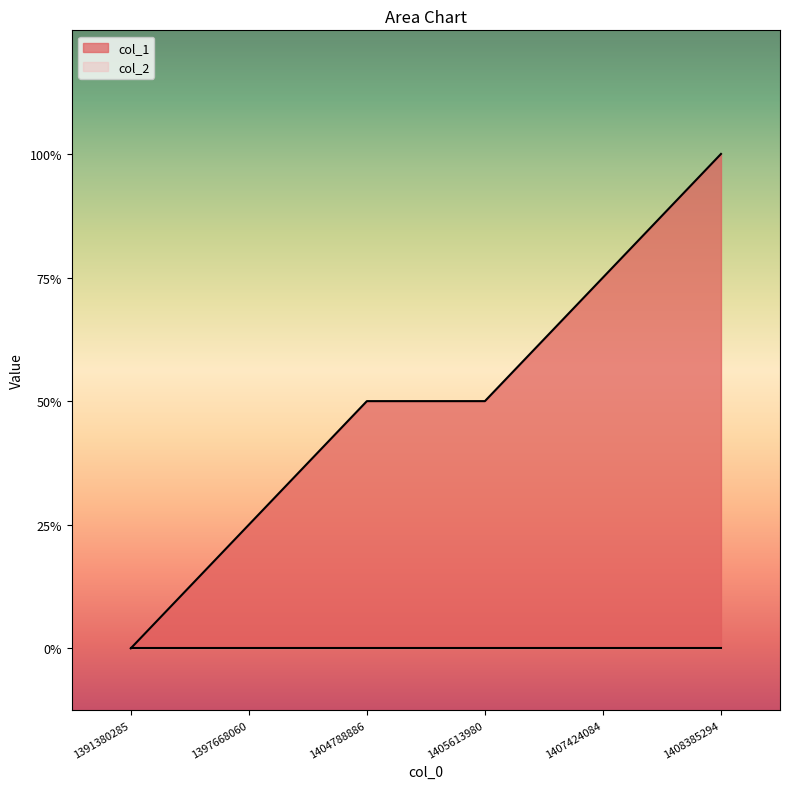

Count the number of categories in the chart.

6